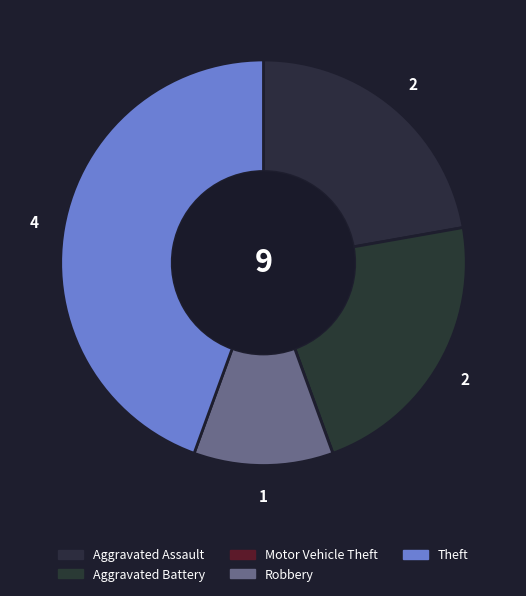

True or false: Motor Vehicle Theft accounts for 0% of the total.

True